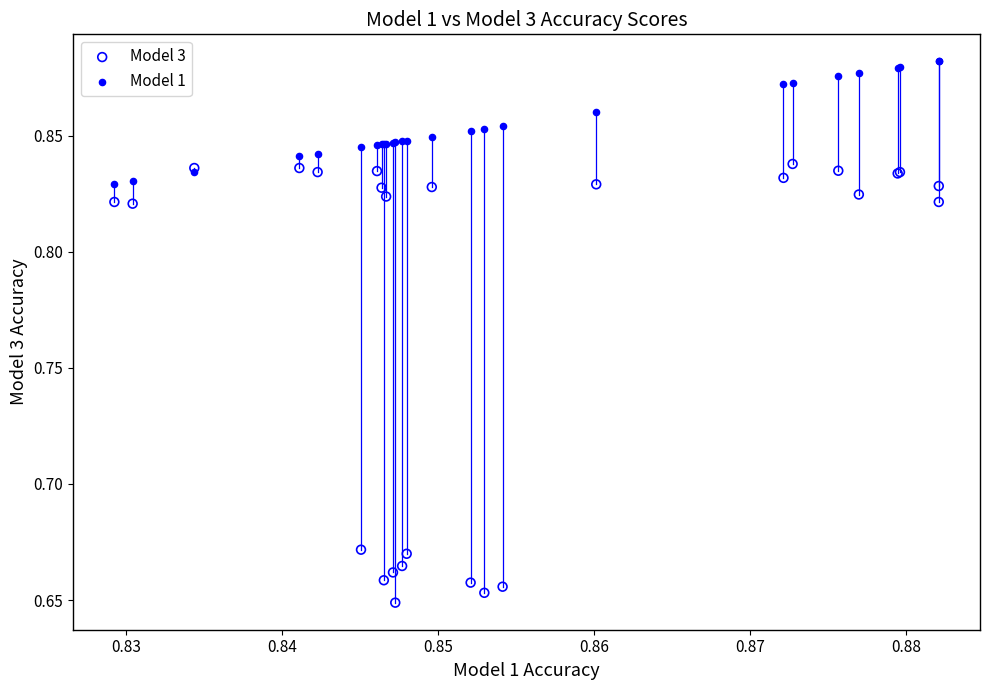

Which series has the widest spread of Y values?

Model 3